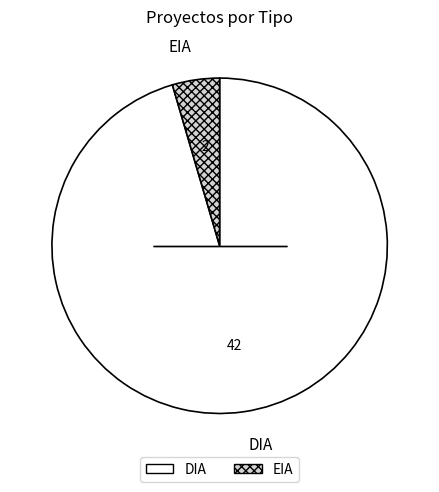

Between EIA and DIA, which is larger?

DIA